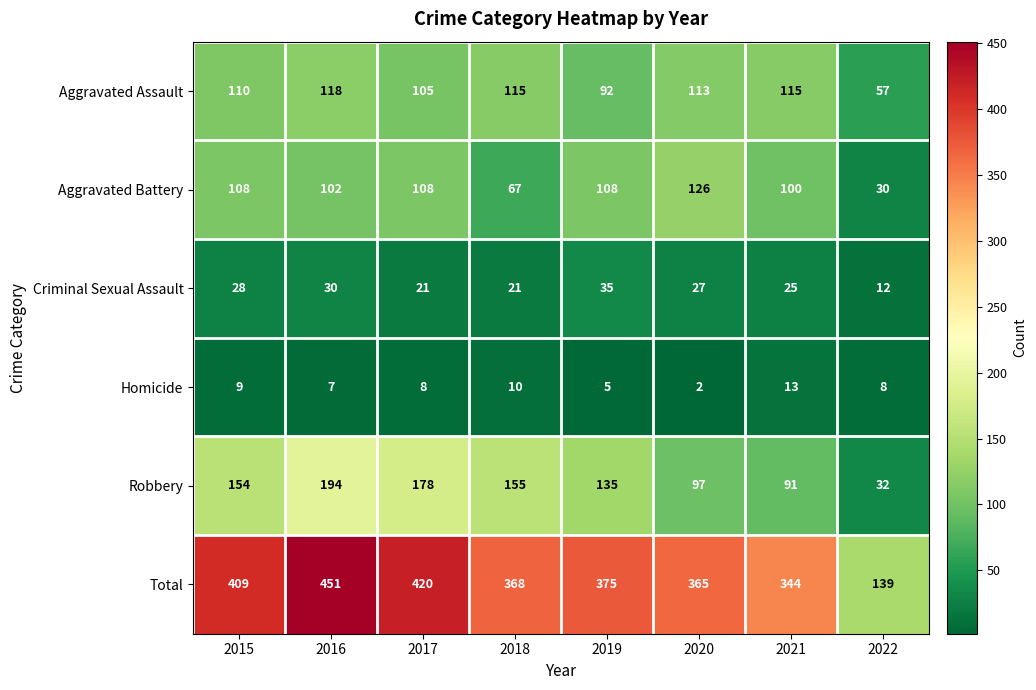

What is the sum of the Criminal Sexual Assault values at 2015 and 2022?

40